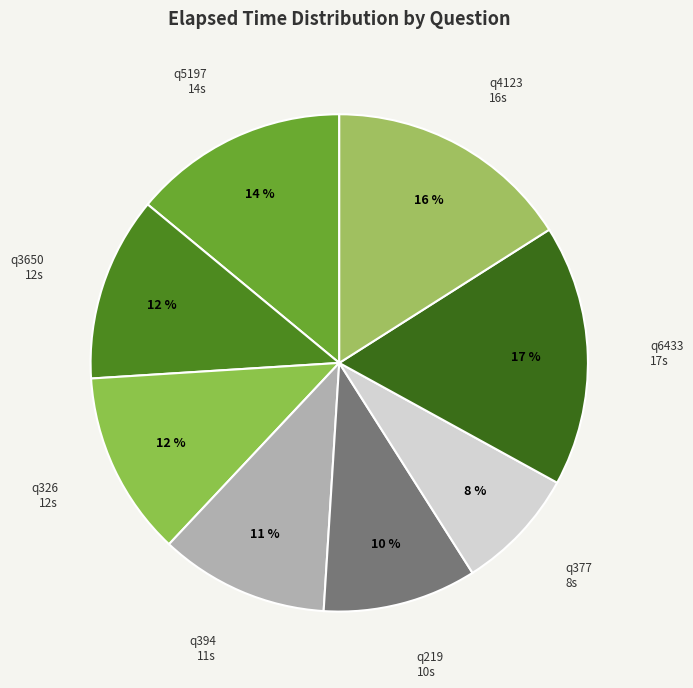

Is there any slice that represents more than half of the pie?

No